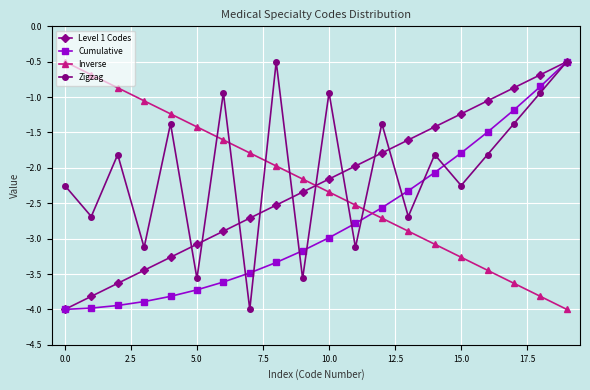

How many interior local valleys does the Zigzag series have?

8